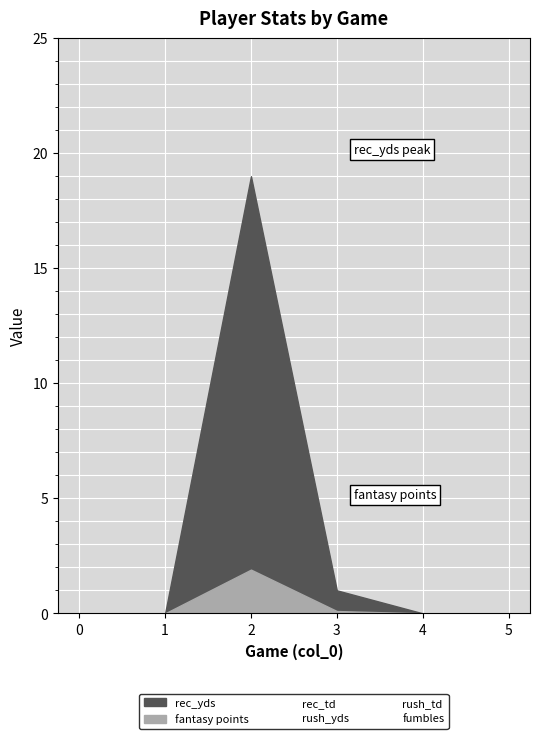

Which series has the widest spread of values?

rec_yds